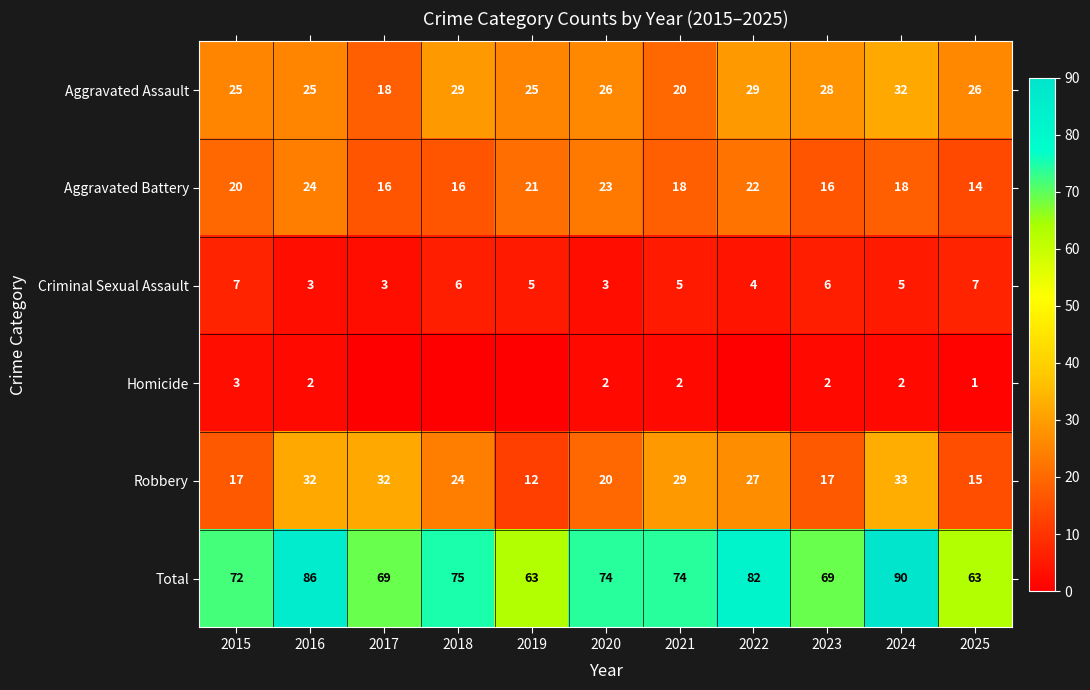

At which label does Robbery reach its minimum?

2019